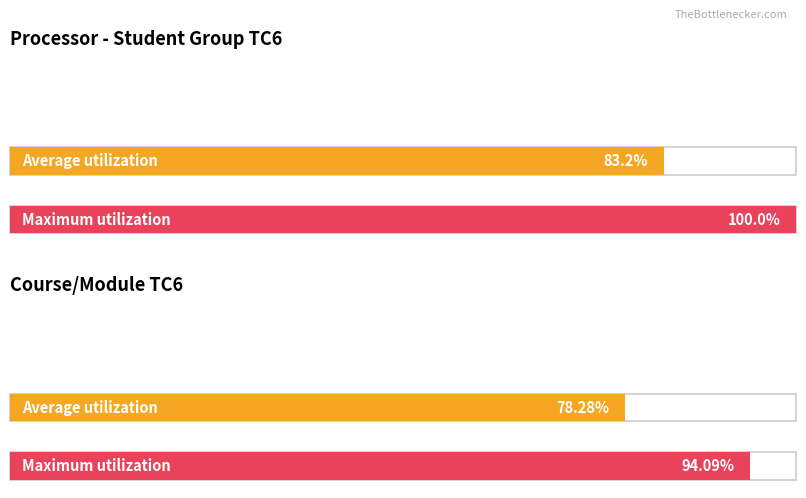

The value of Pass at Step 3 is 13. True or false?

False